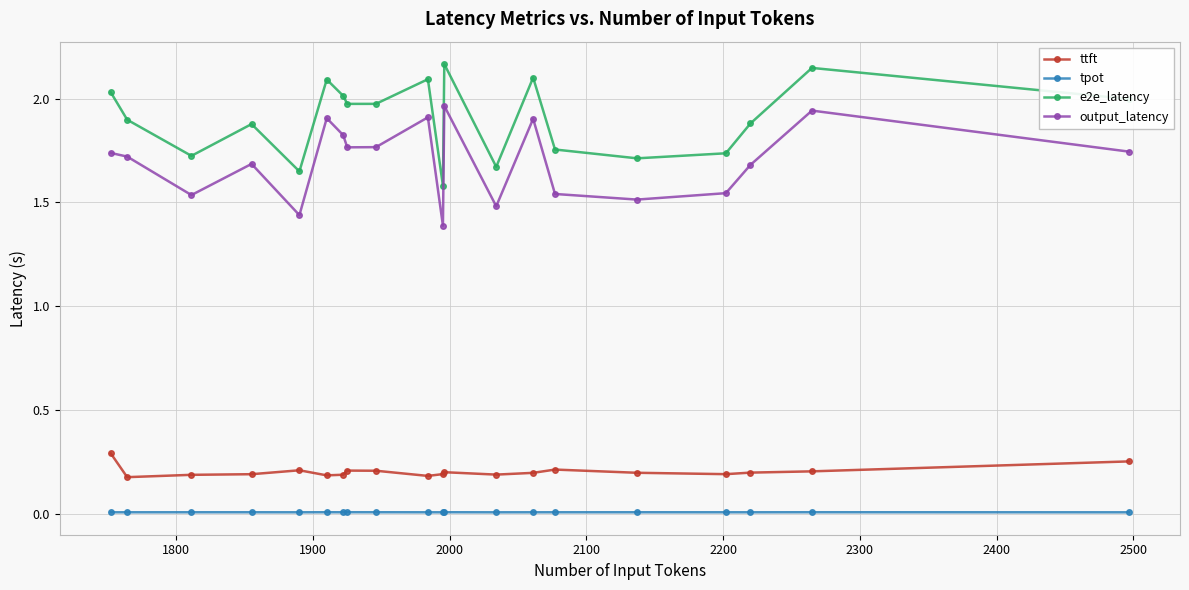

List the series in order of their peak value, lowest first.

tpot, ttft, output_latency, e2e_latency